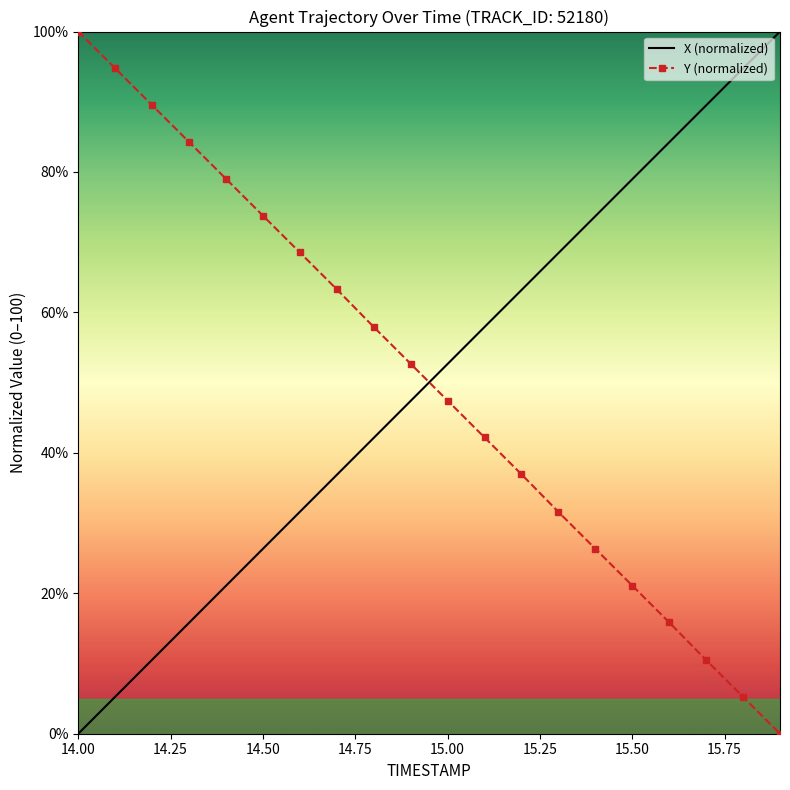

What is the sum of all Y (normalized) values?

1001.0